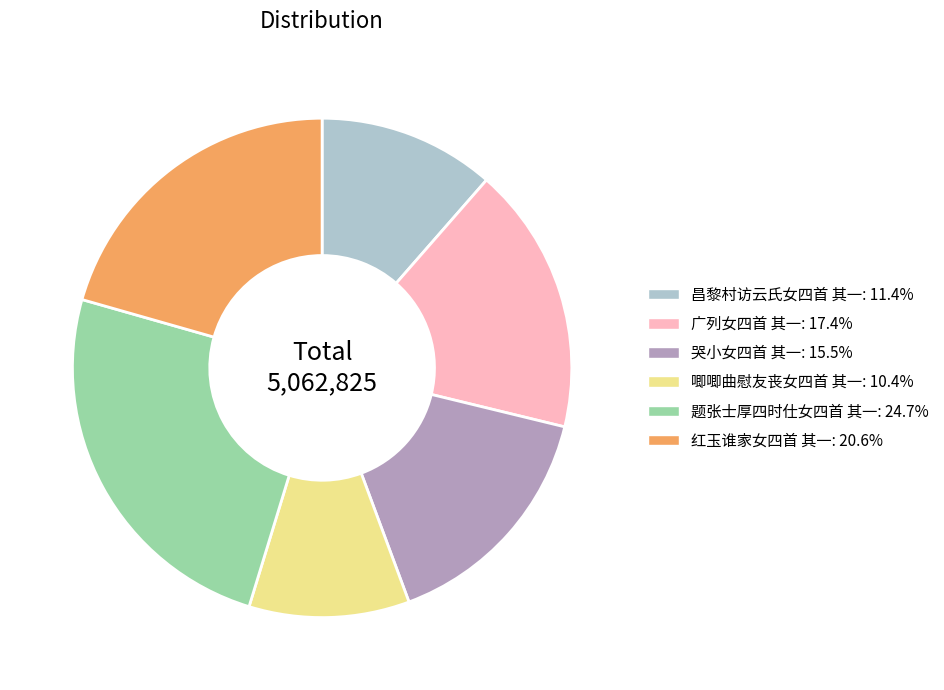

True or false: 哭小女四首 其一 accounts for 16% of the total.

True